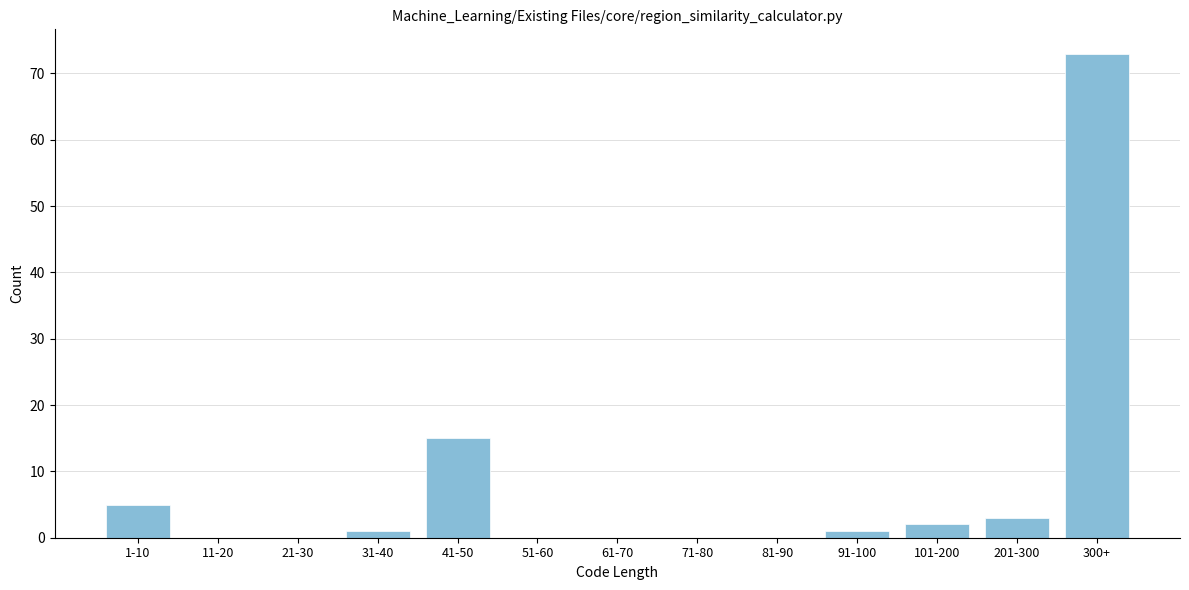

Reading left to right, list all the values displayed in this chart.

1-10=5	11-20=0	21-30=0	31-40=1	41-50=15	51-60=0	61-70=0	71-80=0	81-90=0	91-100=1	101-200=2	201-300=3	300+=73